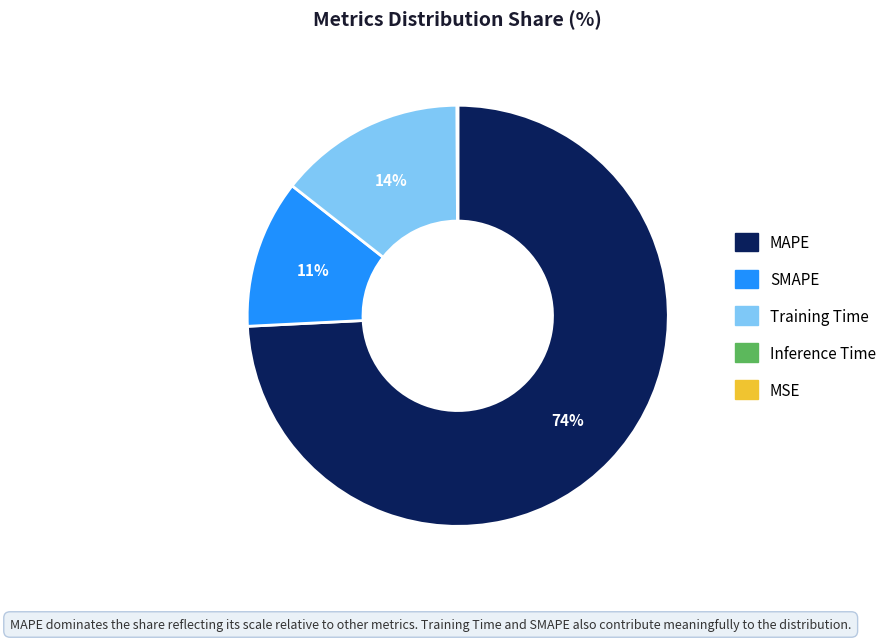

The Training Time slice represents 29% of the pie. True or false?

False